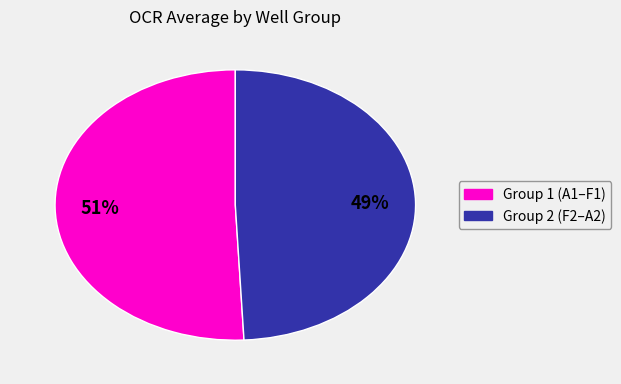

Does any single category account for the majority?

Yes